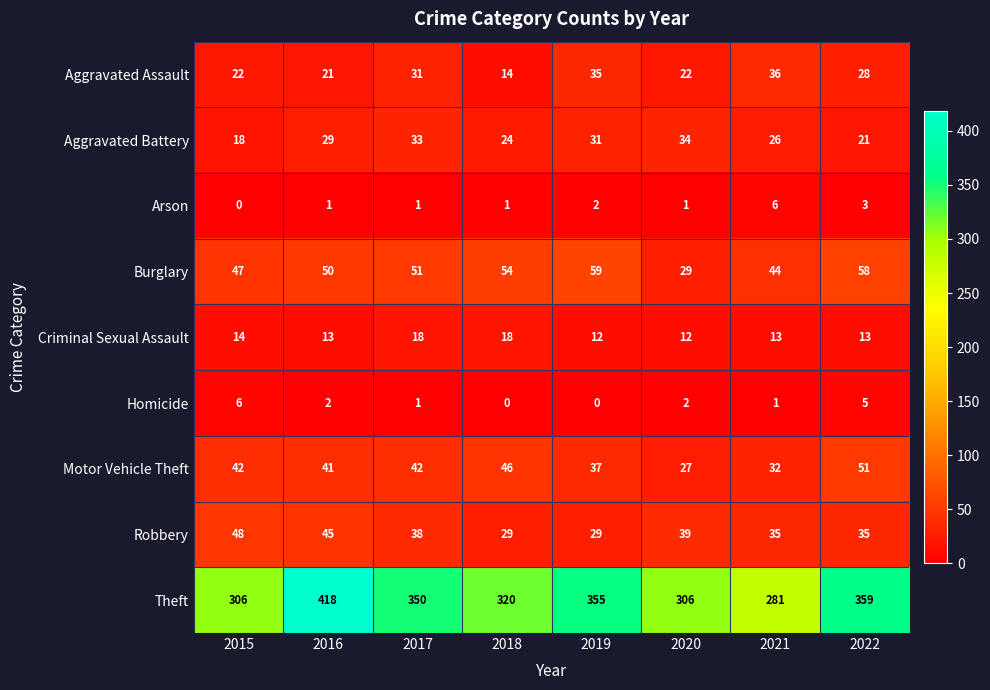

Which series has the largest total across all categories?

Theft